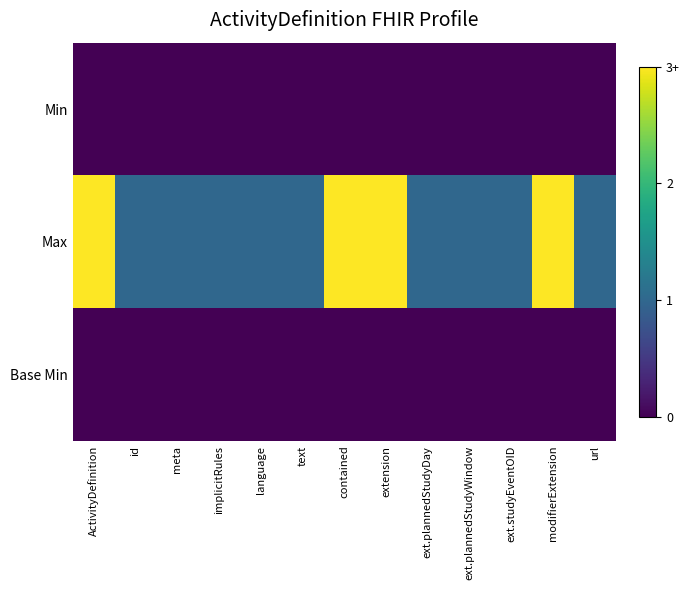

Which series has the largest total across all categories?

Max